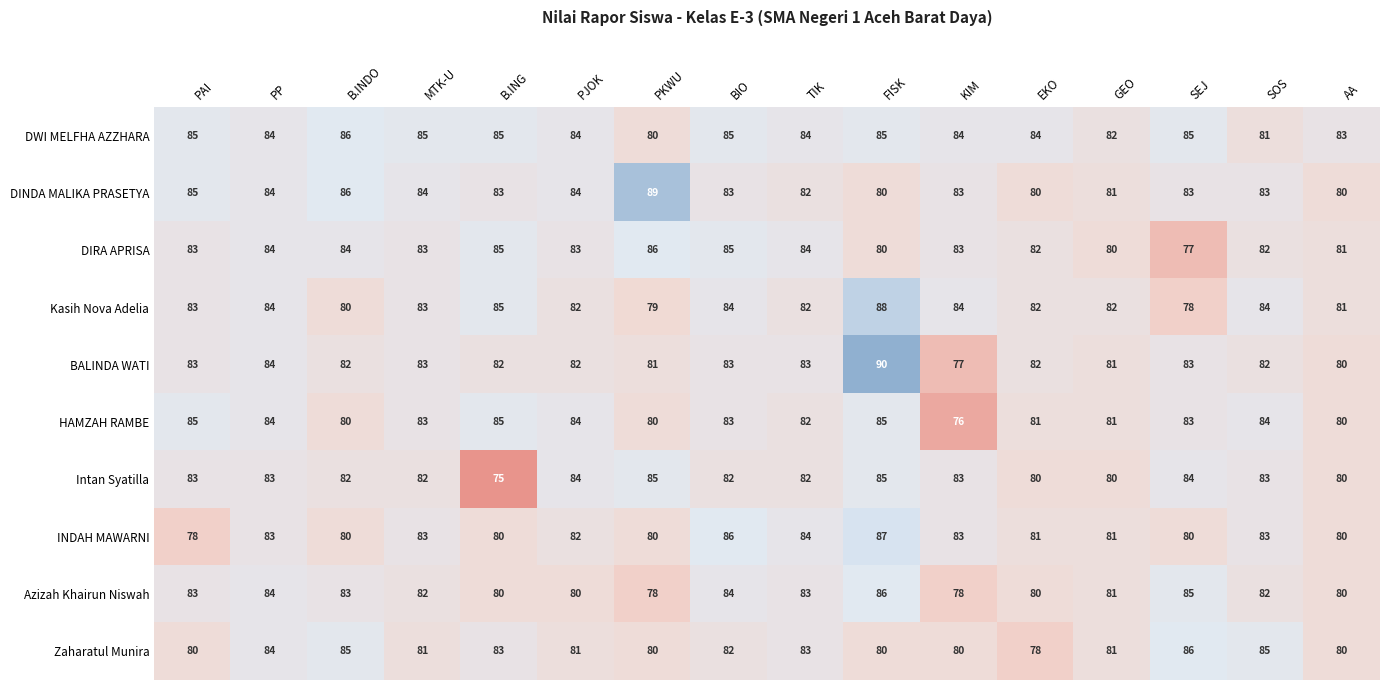

The DWI MELFHA AZZHARA series shows 84 at EKO. True or false?

True